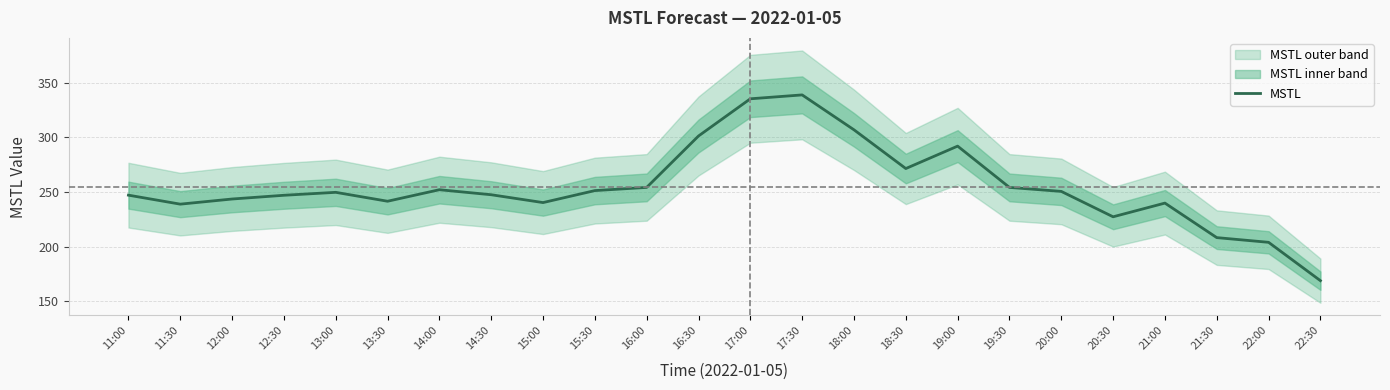

Reading left to right, what are all the values shown in this chart?

11:00=247.0	11:30=238.8	12:00=243.5	12:30=246.9	13:00=249.6	13:30=241.5	14:00=252.0	14:30=247.4	15:00=240.2	15:30=251.2	16:00=254.1	16:30=301.2	17:00=335.3	17:30=338.8	18:00=306.9	18:30=271.4	19:00=291.9	19:30=254.1	20:00=250.5	20:30=227.2	21:00=239.8	21:30=208.2	22:00=203.8	22:30=168.8